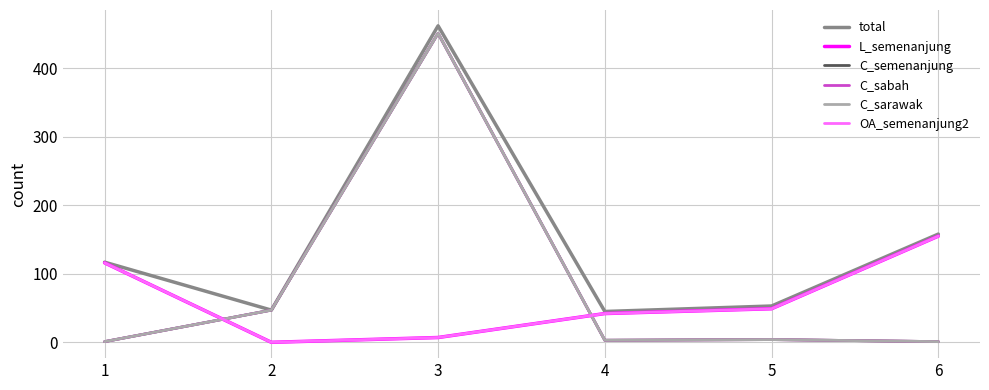

True or false: L_semenanjung has more than 0 interior local peaks.

False